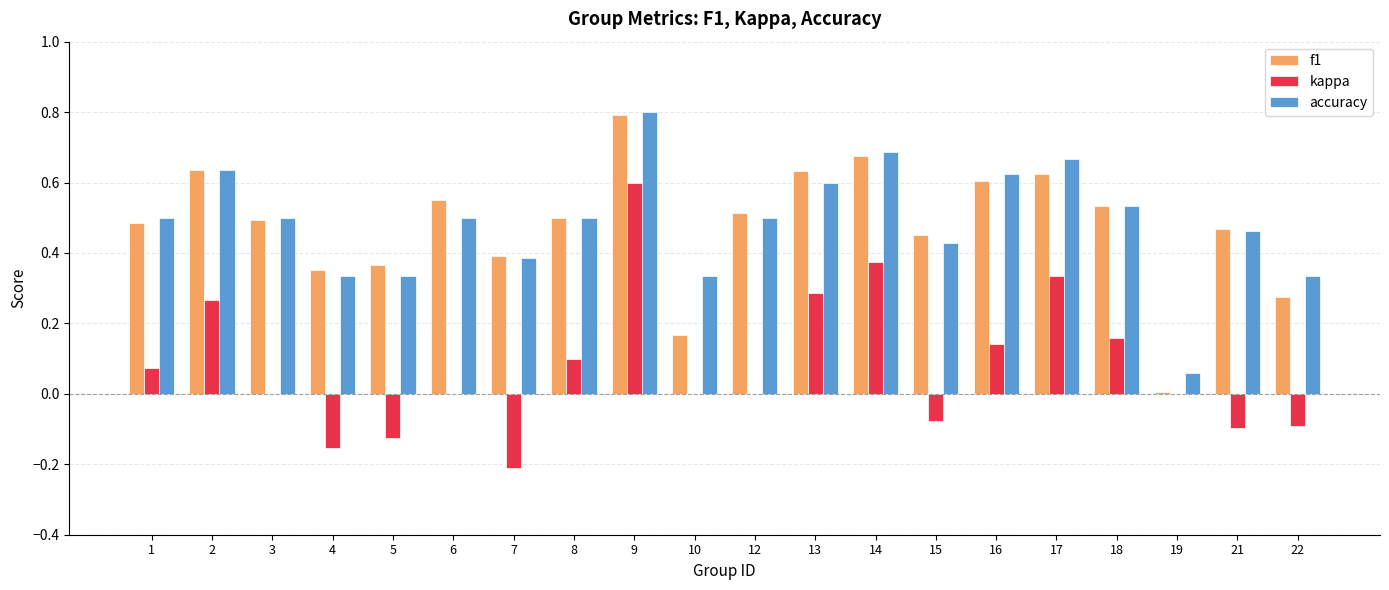

Is it true that f1 equals 0.1 at 15?

False